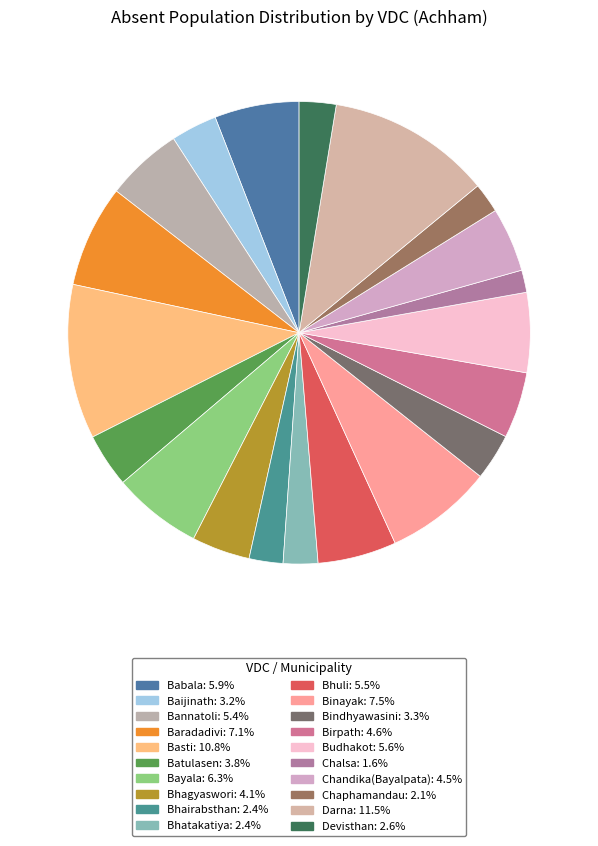

How much of the chart is everything except Budhakot?

94.4%